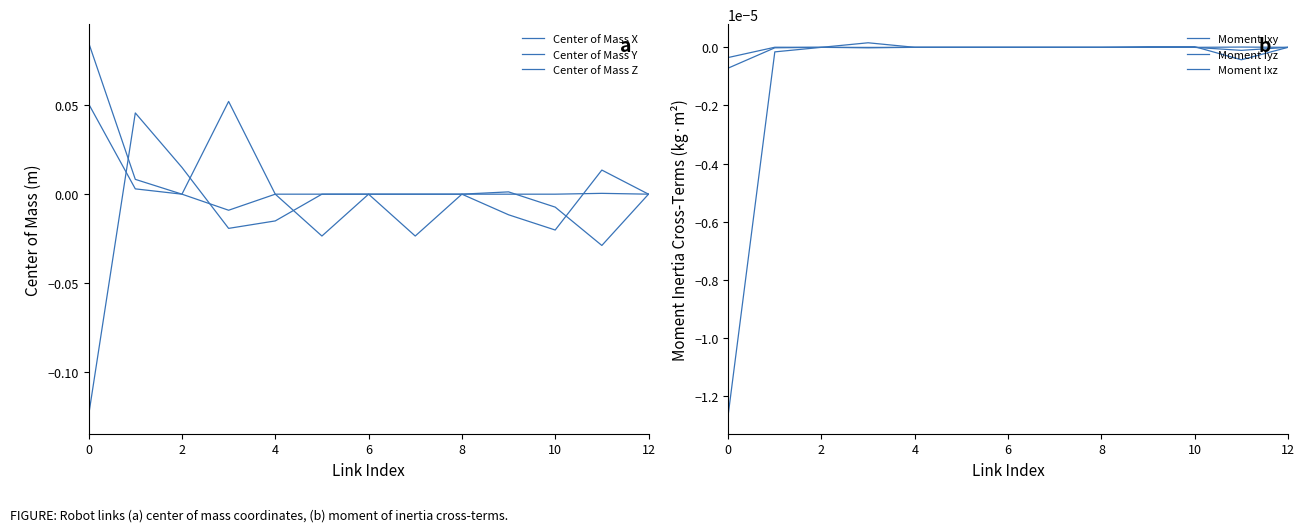

The Center of Mass X series shows 0.0 at 2. True or false?

True